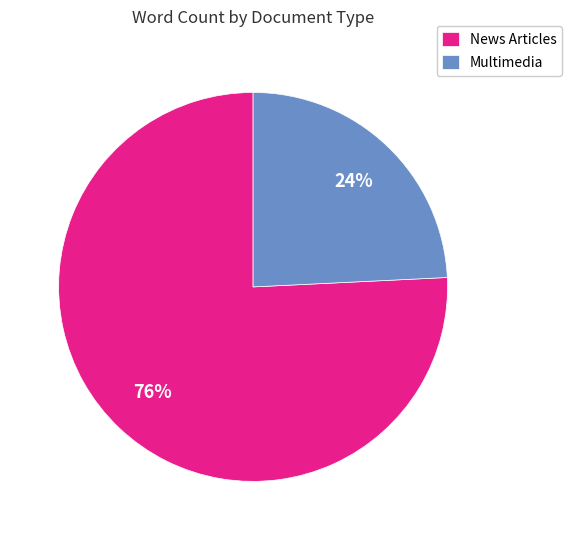

Which slice is the largest?

News Articles